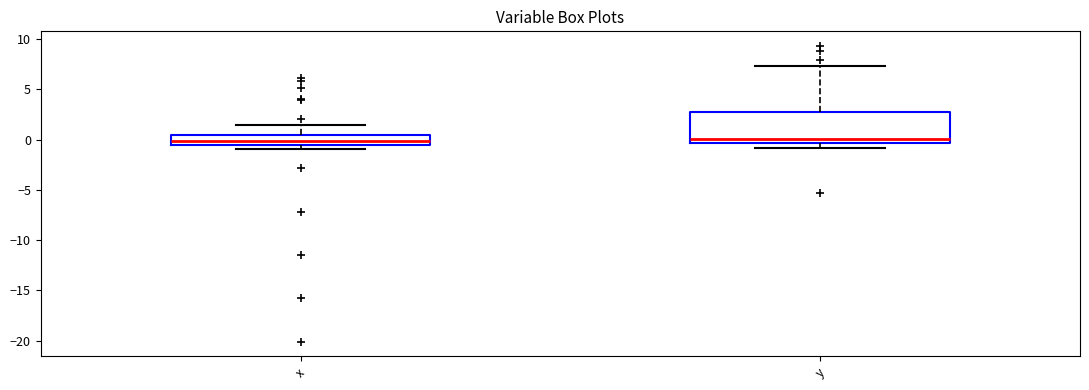

Where is the upper edge of the box for x on the y-axis? The values are not printed on the chart, so give them approximately, as read against the axis.

0.5